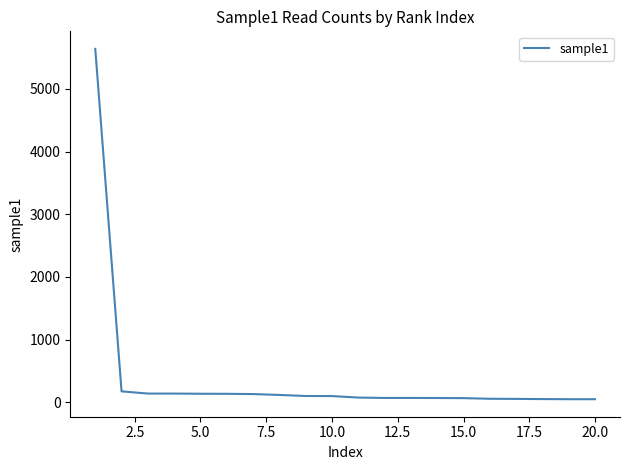

What is the difference between the maximum and minimum values?

5592